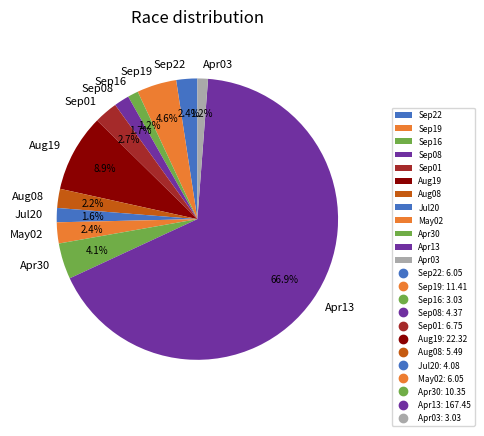

To the nearest percent, what is the average slice percentage?

8%